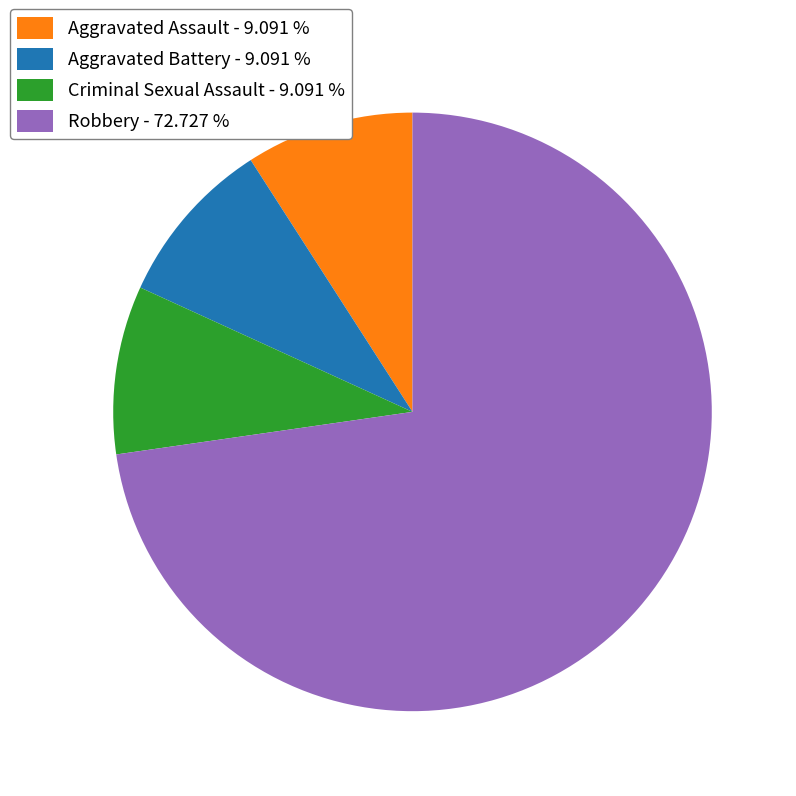

Which category accounts for the majority?

Robbery - 72.727 %